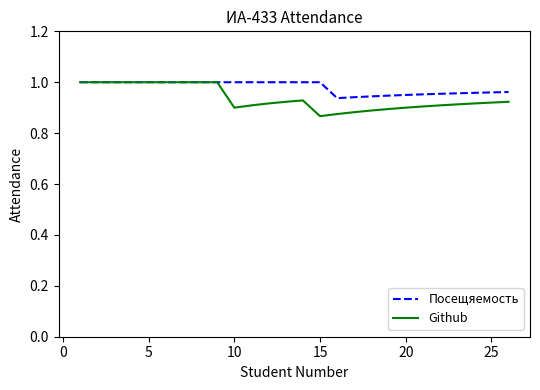

Which series has the largest range (max minus min)?

Github